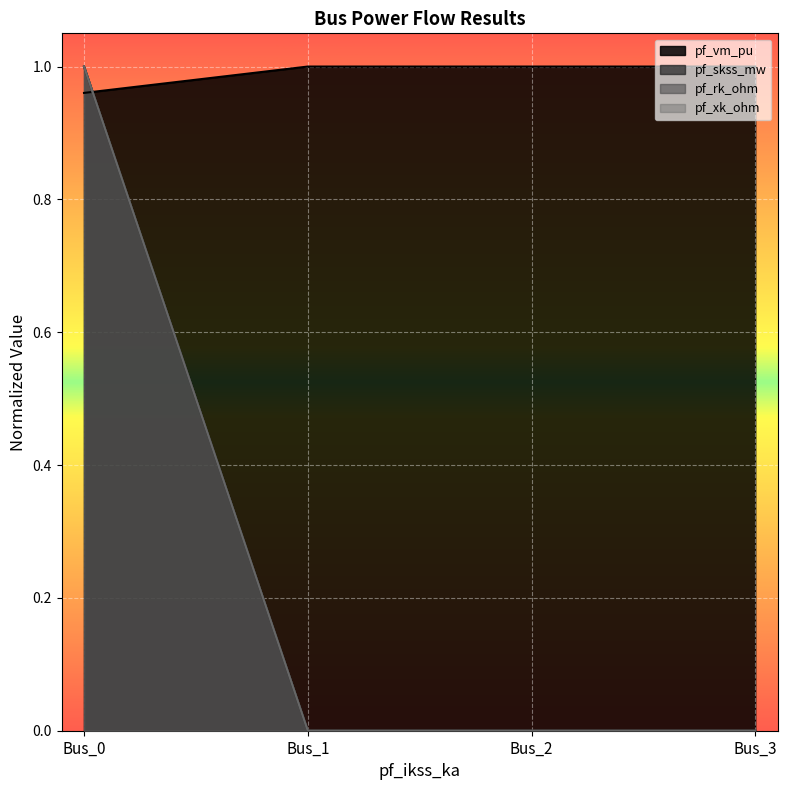

True or false: pf_vm_pu has more than 2 points higher than both neighbors.

False